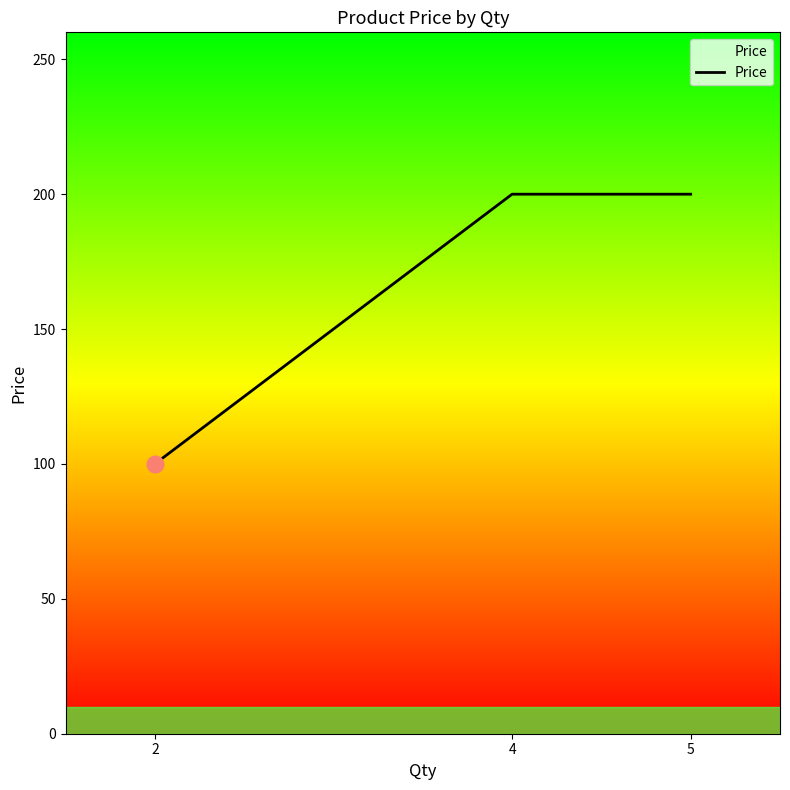

Is it true that the value at 5 is 200?

True